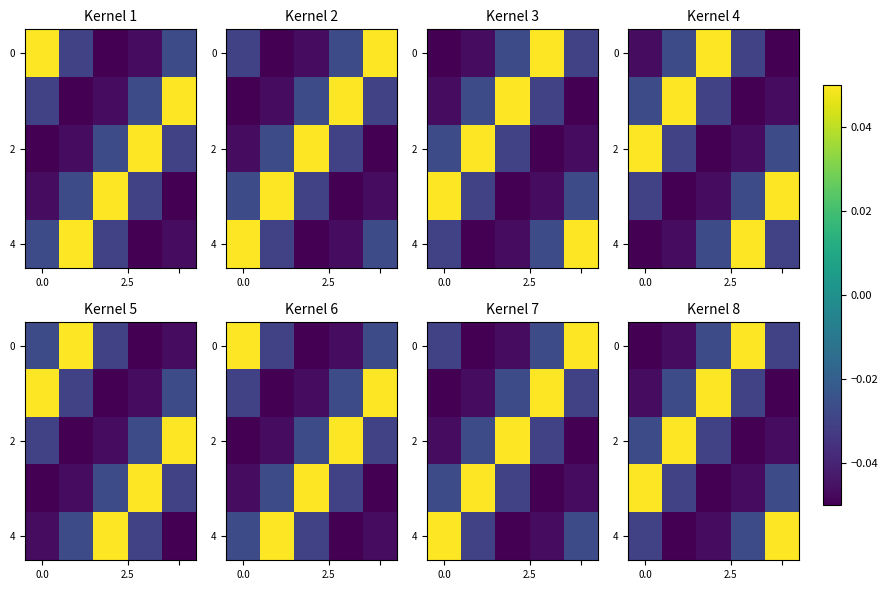

True or false: 2 has a value of -0.0 at 0.0.

False